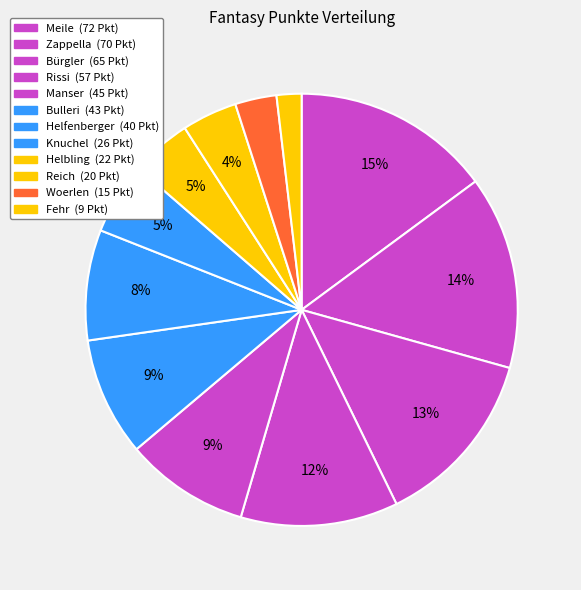

What is the largest slice in the pie chart?

Meile